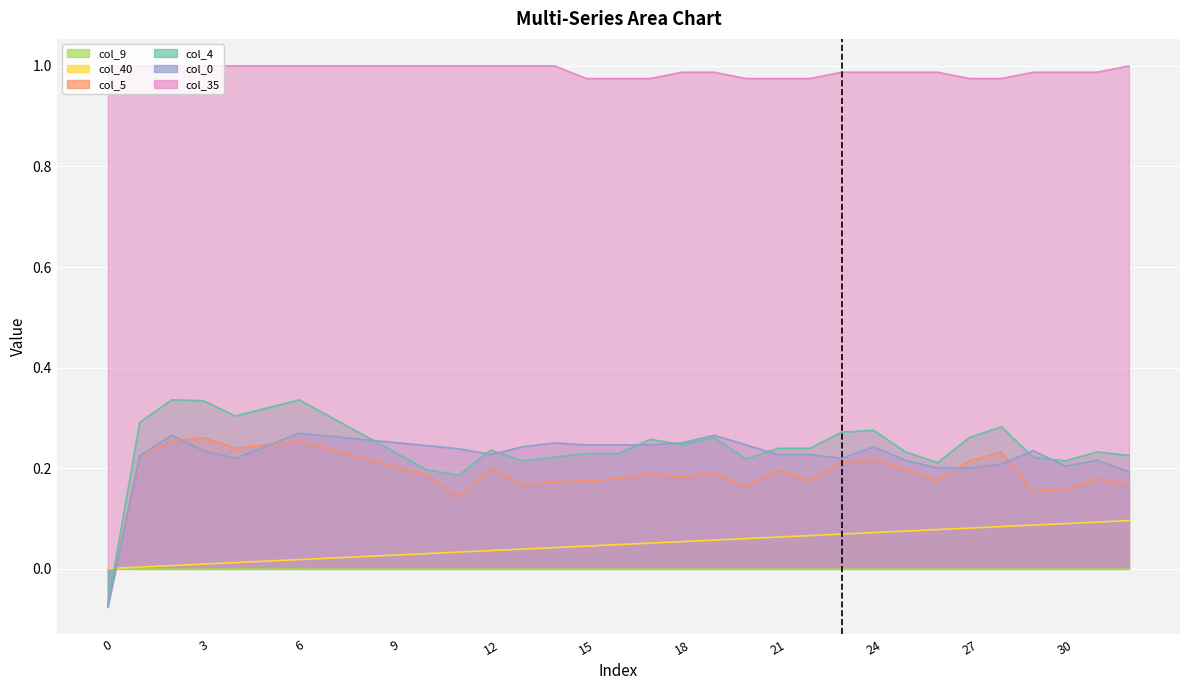

Which series has the largest total across all categories?

col_35